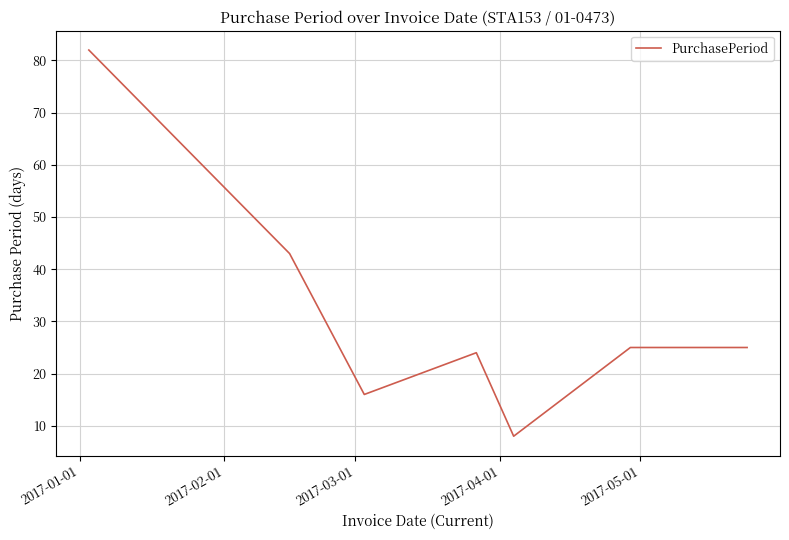

What is the average value?

32